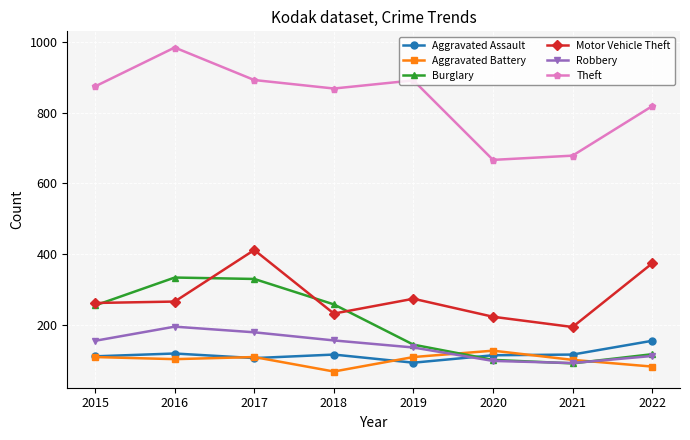

Read the Robbery value at 2018, to the nearest 10.

160